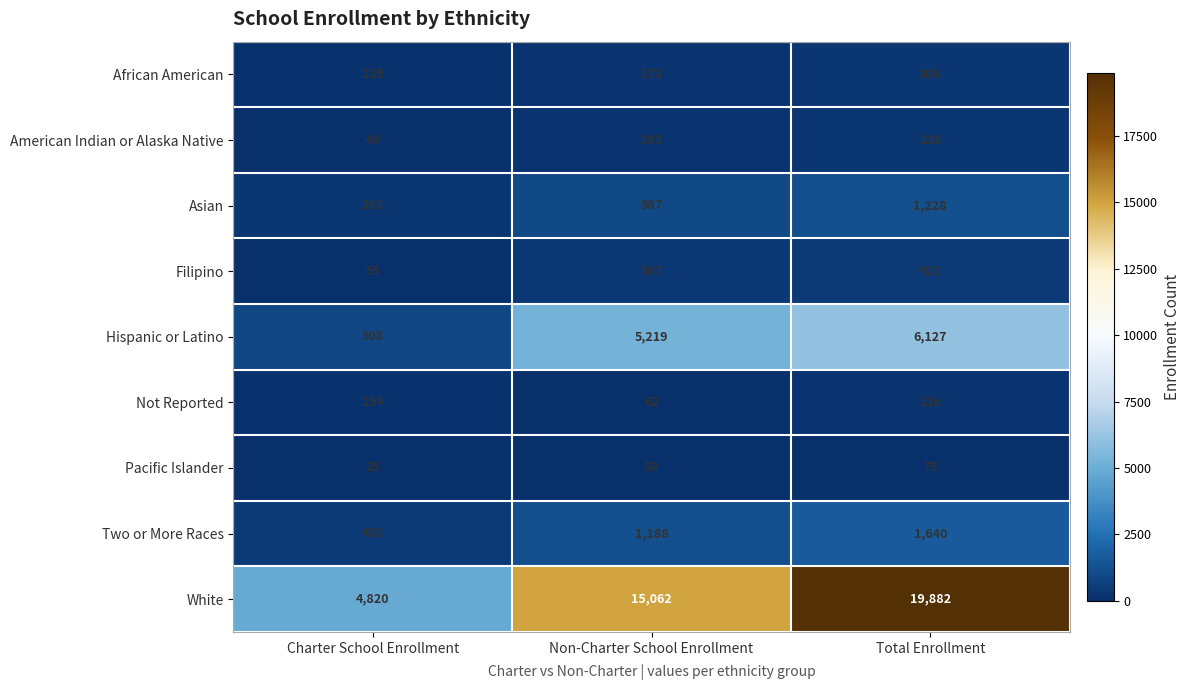

What is the difference between the highest and lowest values at Total Enrollment?

19807